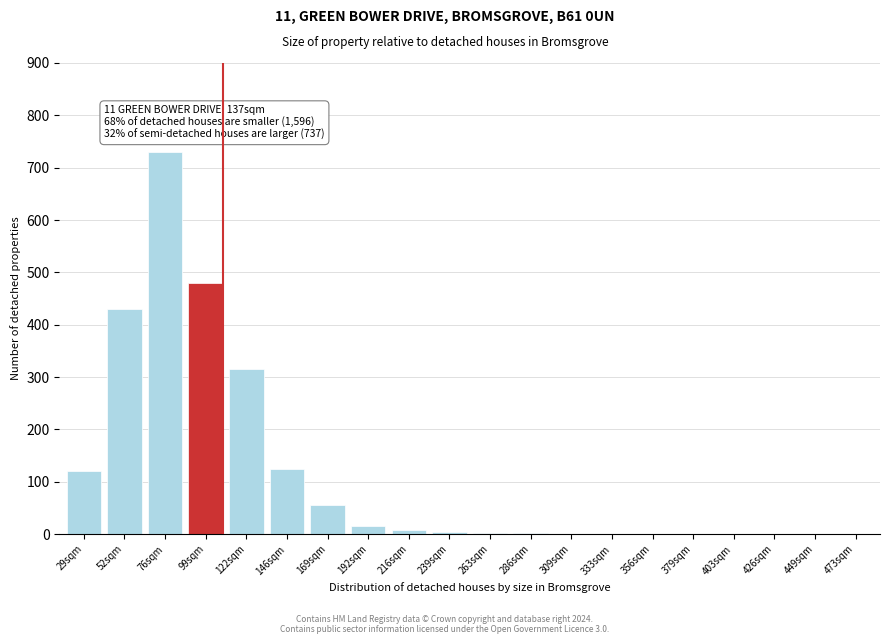

Is it true that the value at 403sqm is 322?

False